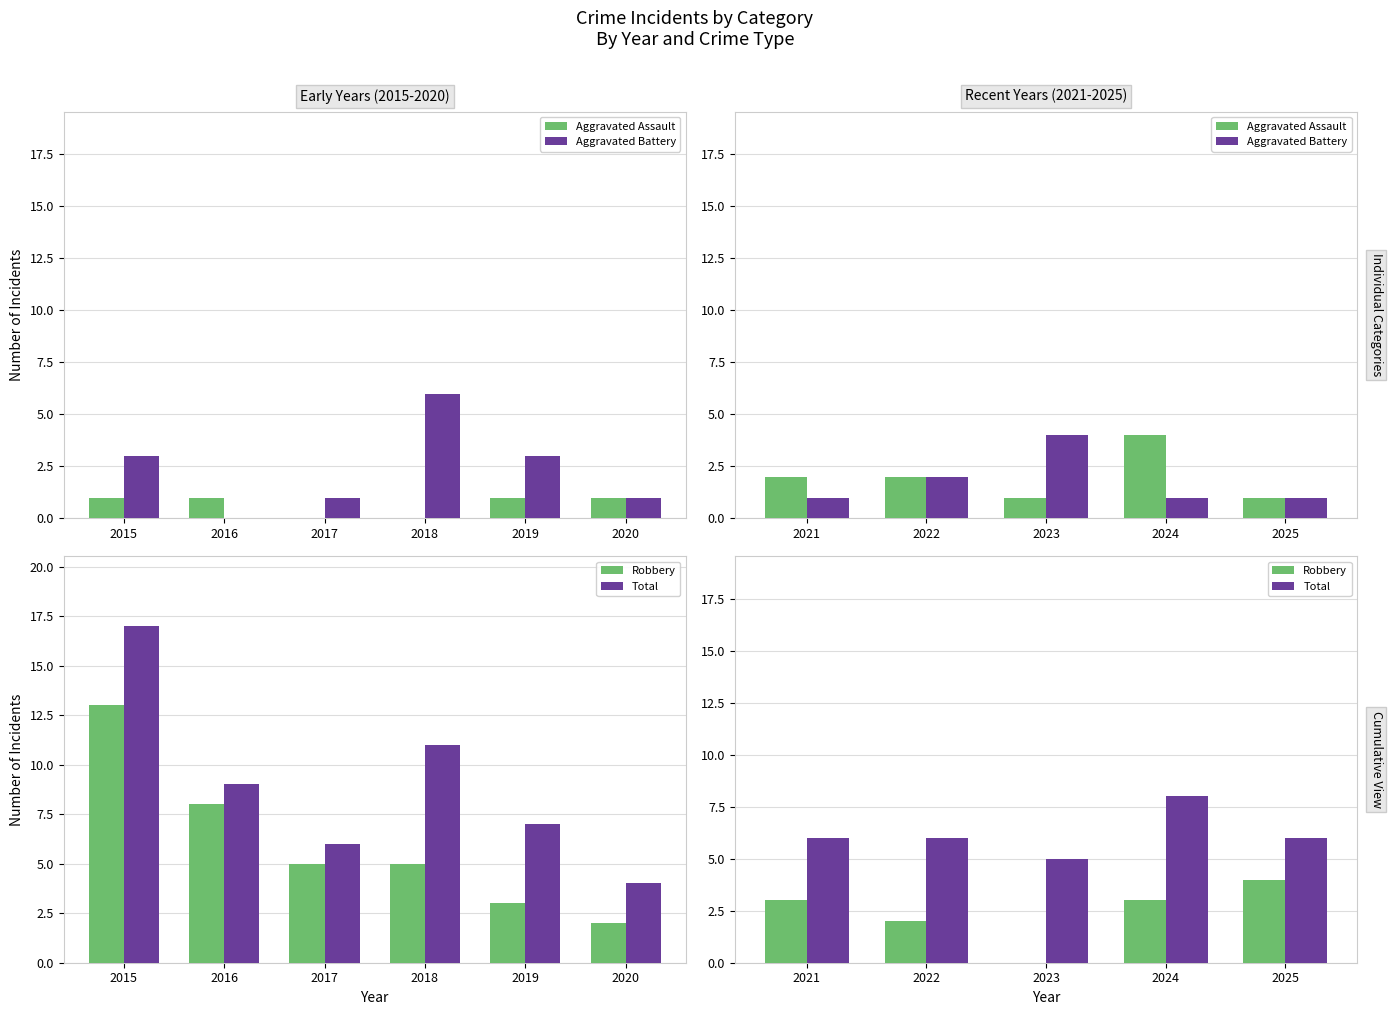

At how many categories does at least one series exceed 2?

5